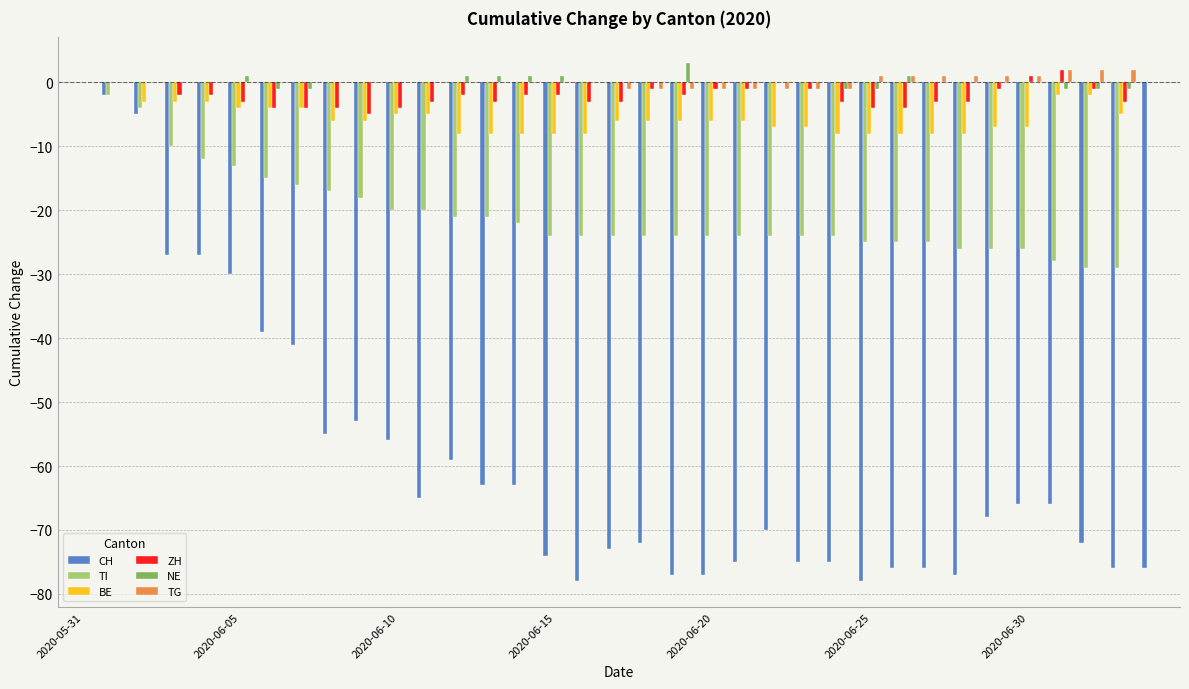

Reading left to right, what are all the values shown in this chart?

CH: 0	-2	-5	-27	-27	-30	-39	-41	-55	-53	-56	-65	-59	-63	-63	-74	-78	-73	-72	-77	-77	-75	-70	-75	-75	-78	-76	-76	-77	-68	-66	-66	-72	-76	-76
TI: 0	-2	-4	-10	-12	-13	-15	-16	-17	-18	-20	-20	-21	-21	-22	-24	-24	-24	-24	-24	-24	-24	-24	-24	-24	-25	-25	-25	-26	-26	-26	-28	-29	-29	0
BE: 0	0	-3	-3	-3	-4	-4	-4	-6	-6	-5	-5	-8	-8	-8	-8	-8	-6	-6	-6	-6	-6	-7	-7	-8	-8	-8	-8	-8	-7	-7	-2	-2	-5	0
ZH: 0	0	0	-2	-2	-3	-4	-4	-4	-5	-4	-3	-2	-3	-2	-2	-3	-3	-1	-2	-1	-1	0	-1	-3	-4	-4	-3	-3	-1	1	2	-1	-3	0
NE: 0	0	0	0	0	1	-1	-1	0	0	0	0	1	1	1	1	0	0	0	3	0	0	0	0	-1	-1	1	0	0	0	0	-1	-1	-1	0
TG: 0	0	0	0	0	0	0	0	0	0	0	0	0	0	0	0	0	-1	-1	-1	-1	-1	-1	-1	-1	1	1	1	1	1	1	2	2	2	0